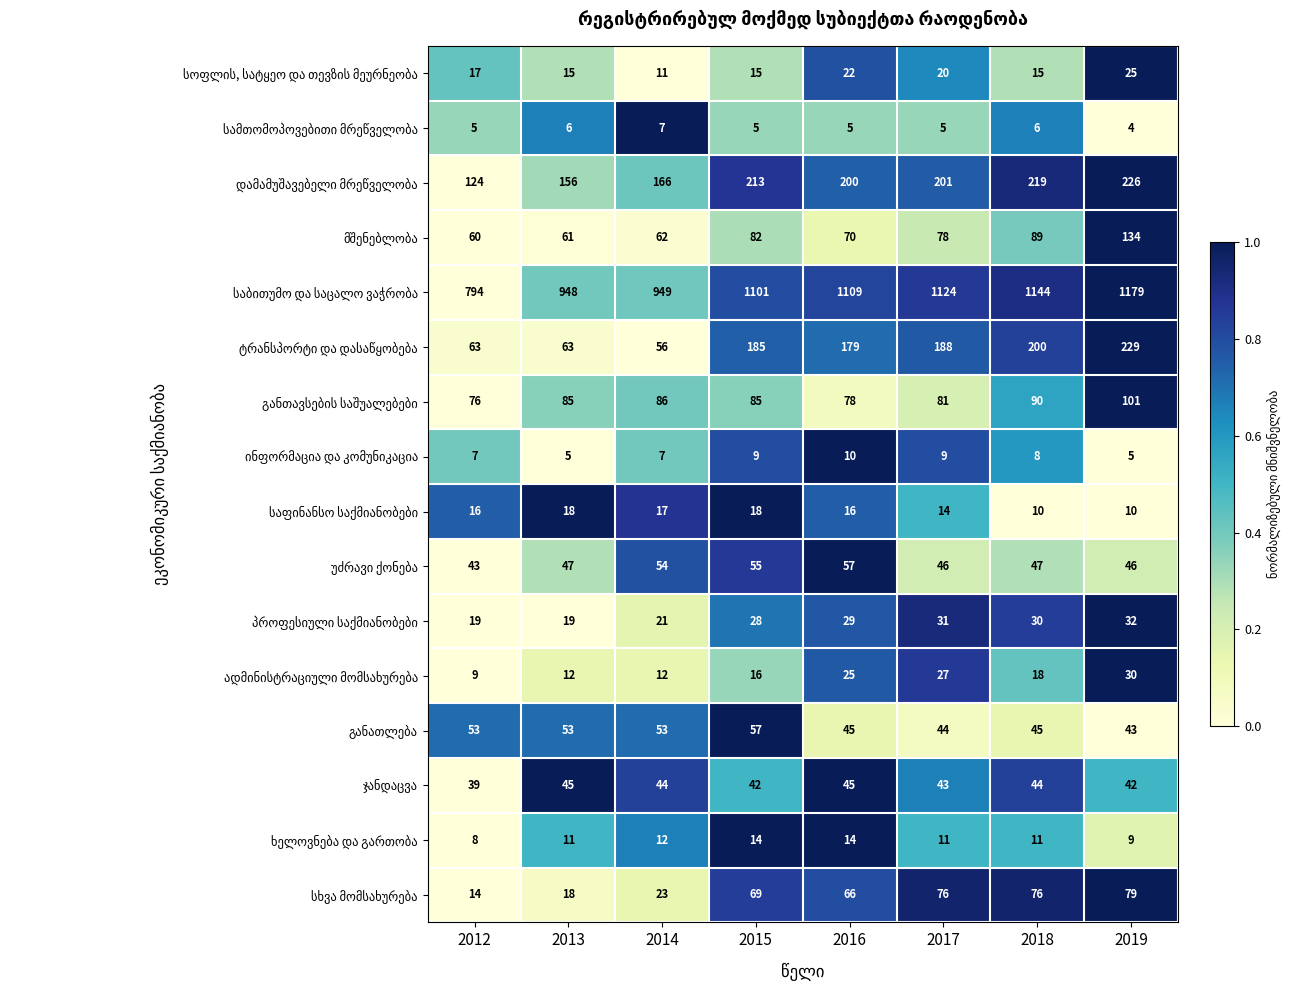

Which label corresponds to the largest value in the chart?

2019